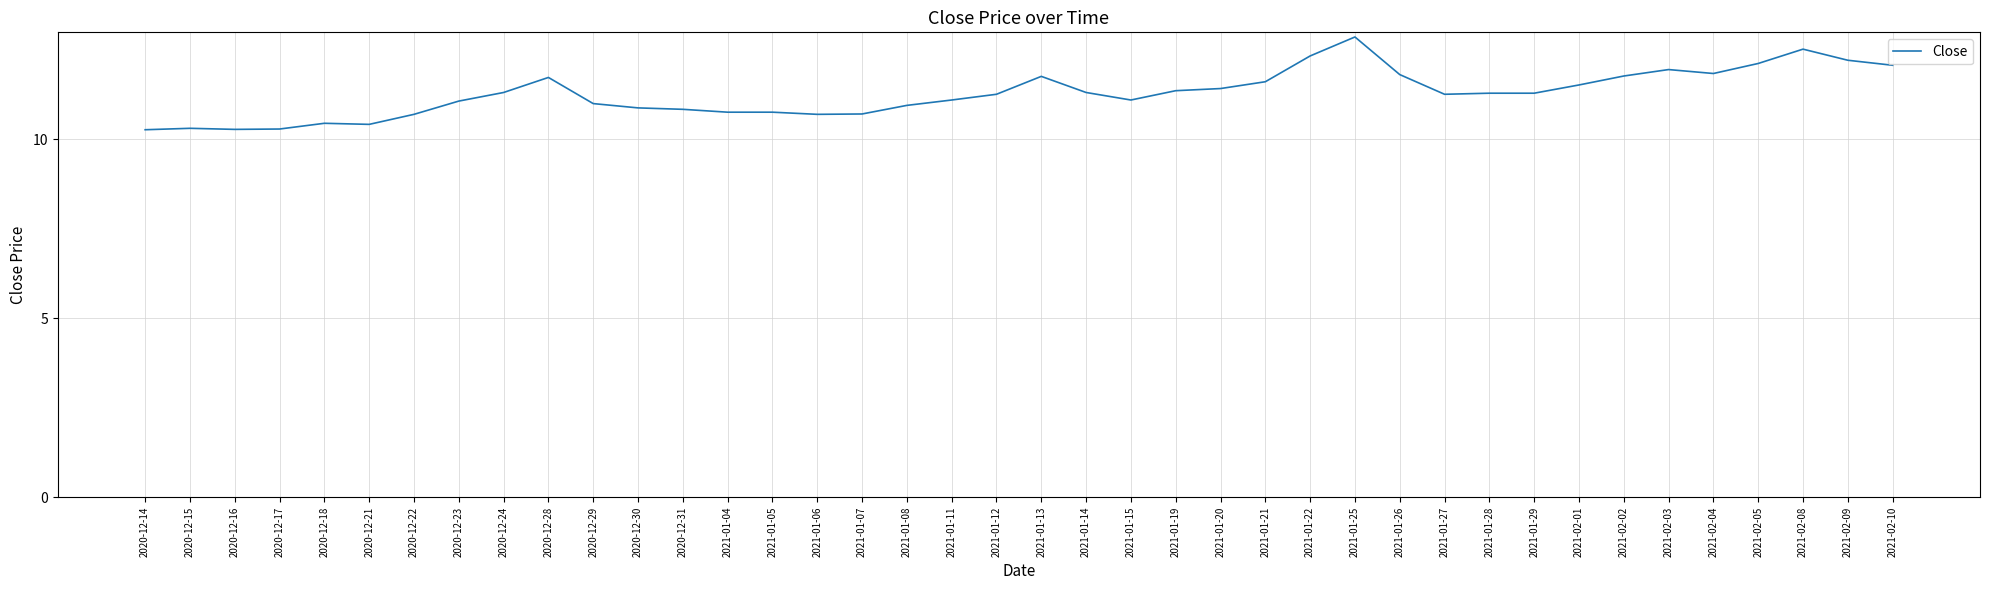

Approximately how many times larger is the value at 2021-01-04 compared to 2021-02-10?

0.9